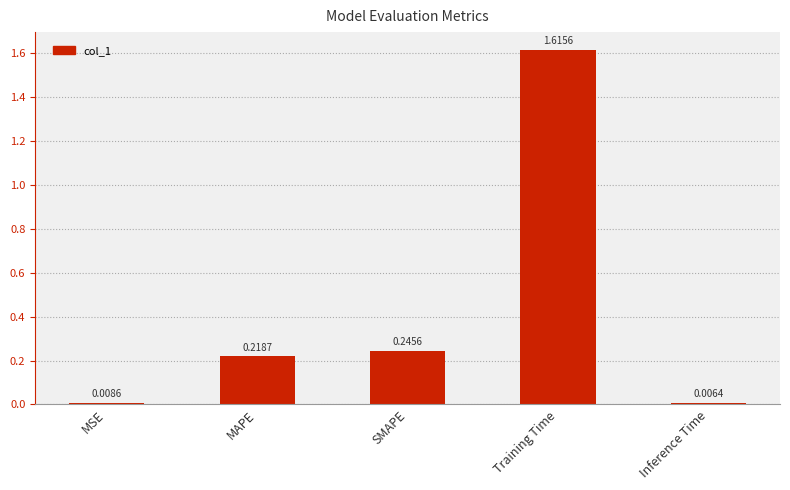

Which category has the lowest value across all series?

Inference Time